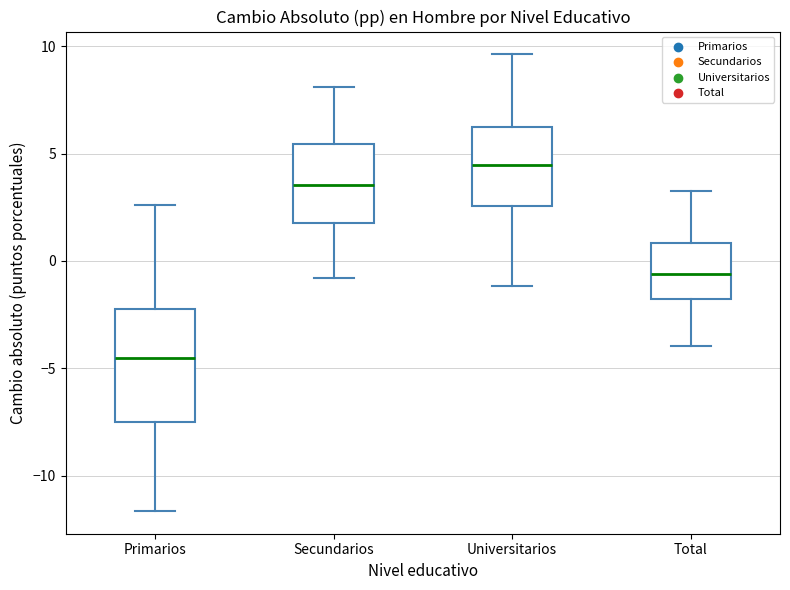

Which box is the tallest, from its lower edge to its upper edge?

Primarios